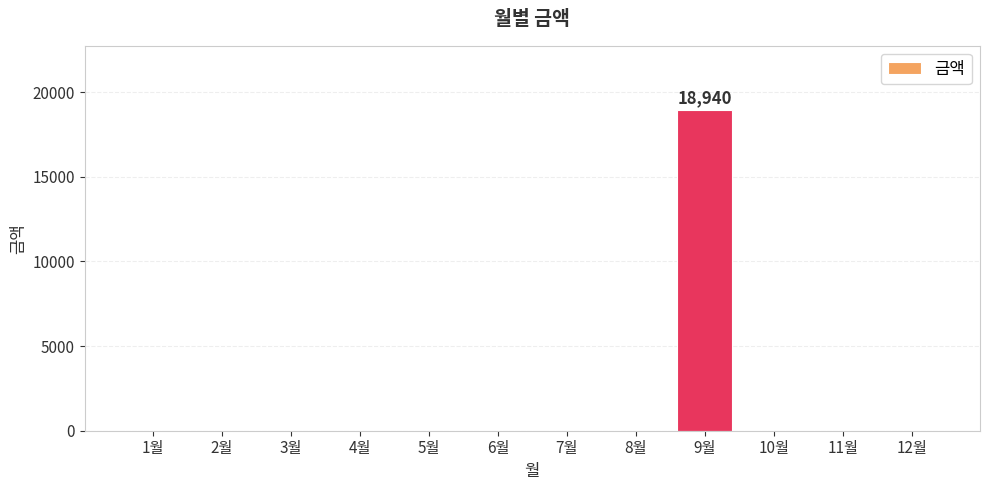

What is the sum of all values?

18940